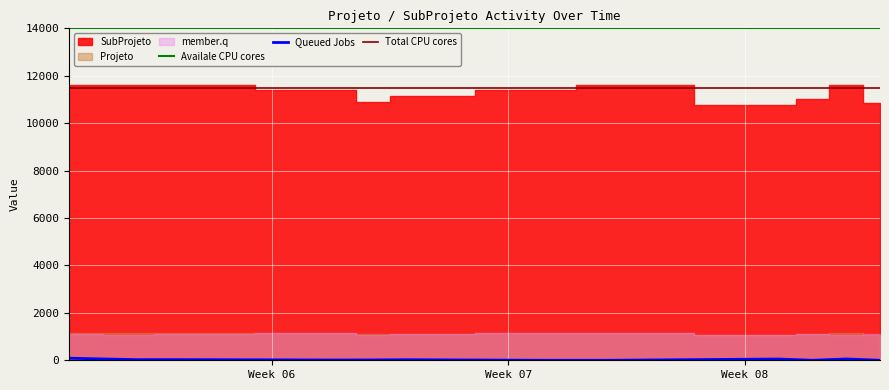

What is the value of the Availale CPU cores point at the 3rd from the left?

14000